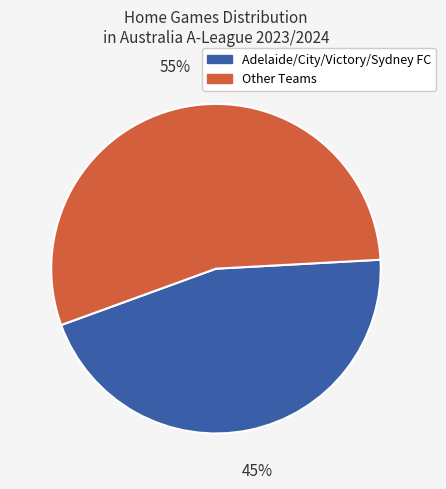

Does any single category account for the majority?

Yes